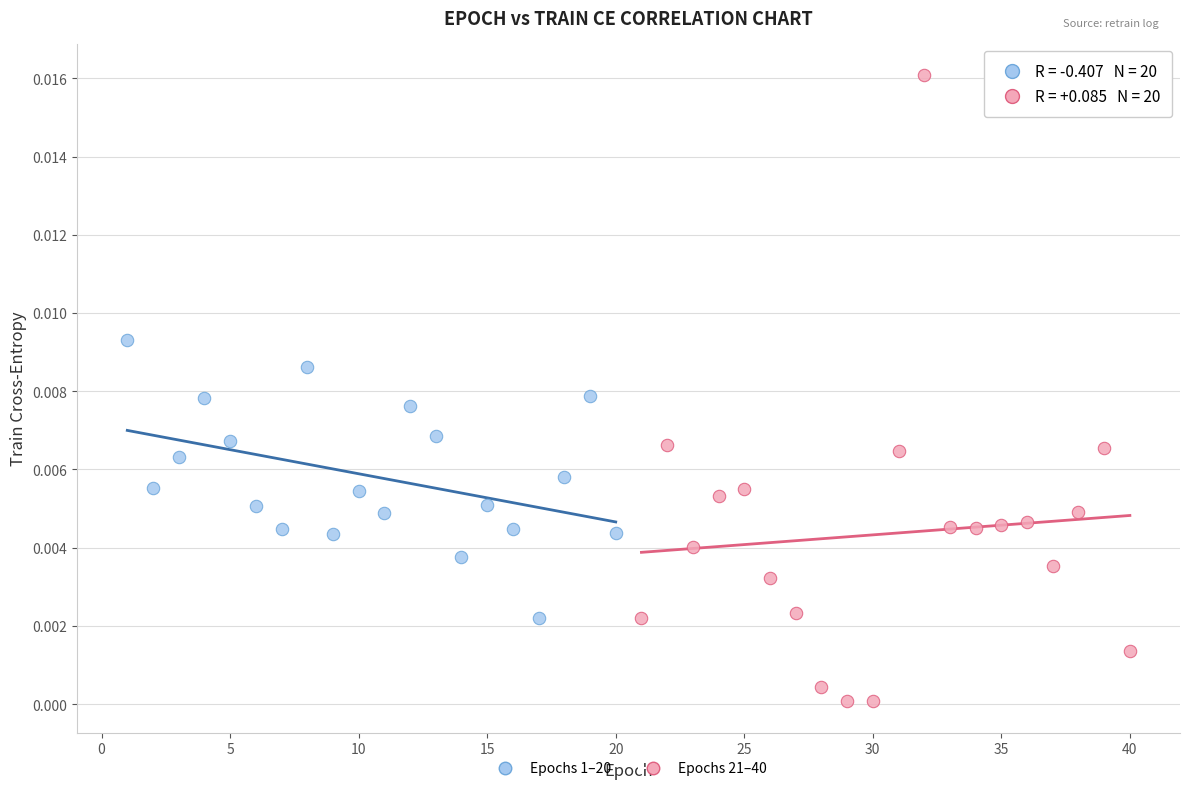

Which series contains the lowest Y value?

Epochs 21–40